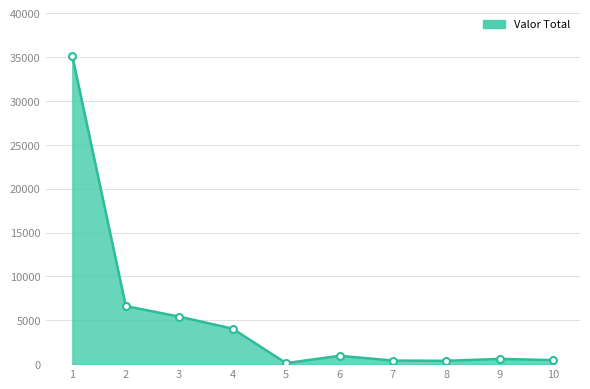

Where does the data first go above 951?

1